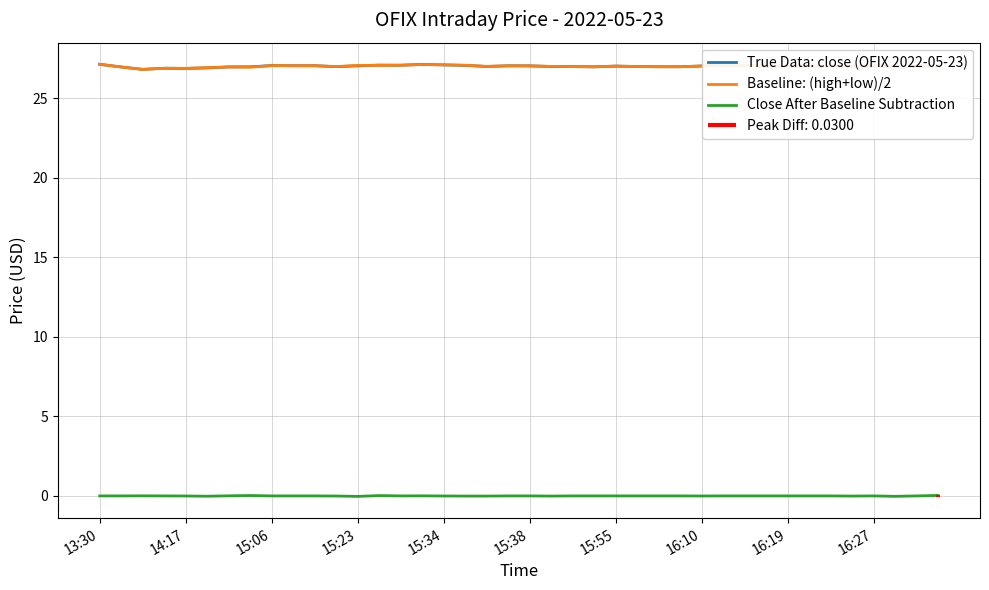

True or false: True Data: close (OFIX 2022-05-23) has a value of 27.0 at 39.

True